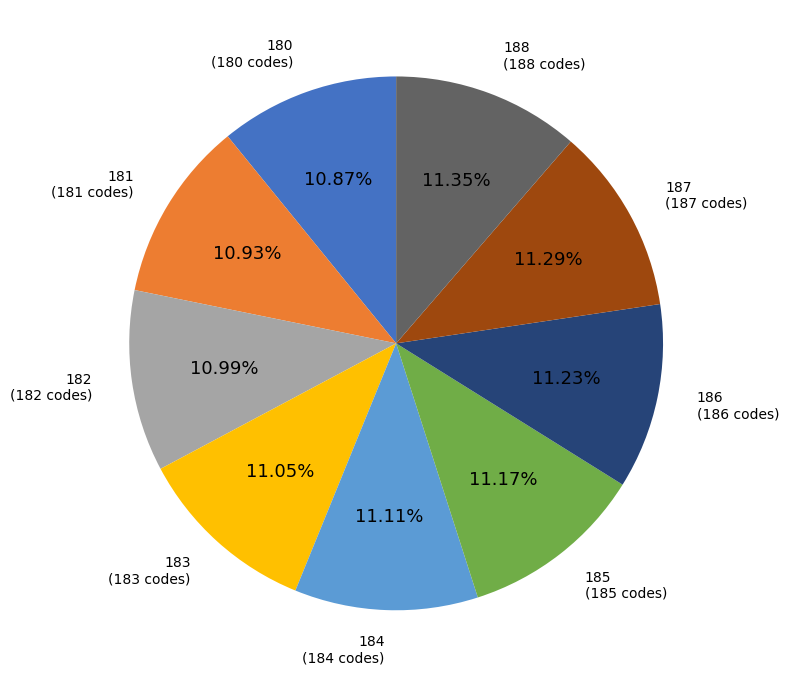

Do 181 and 184 together represent more than half of the pie?

No